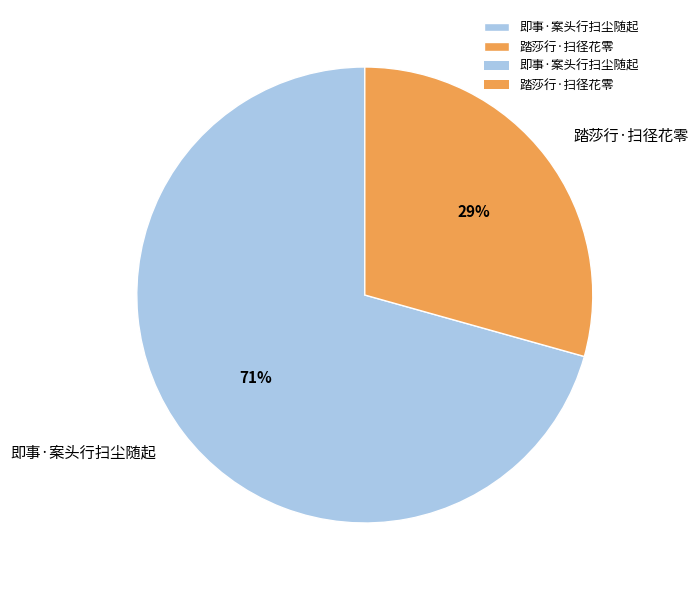

Which slice represents more than half of the pie?

即事·案头行扫尘随起